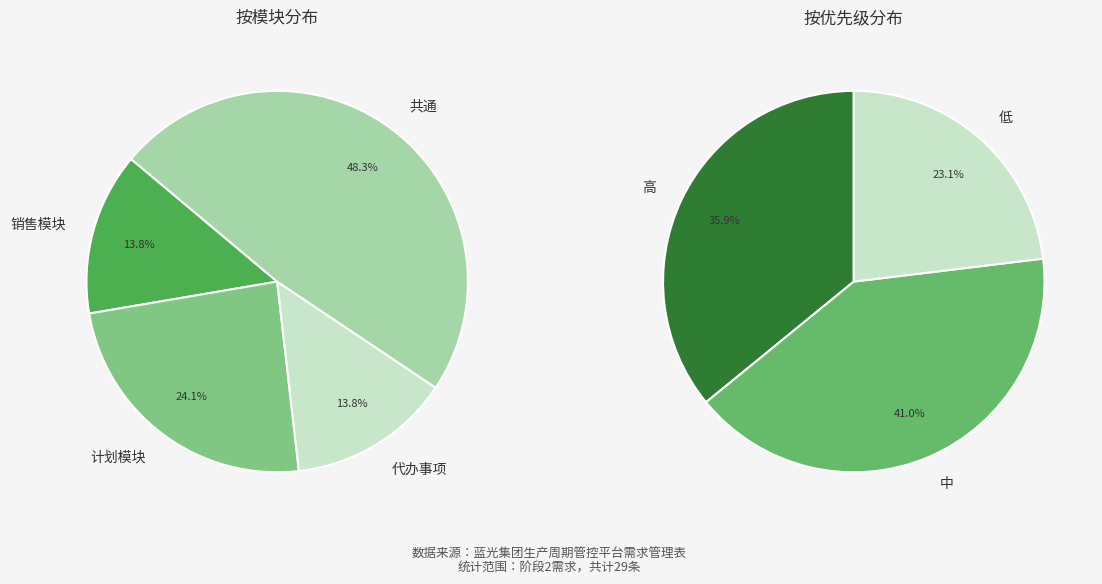

Combined, what portion of the pie is 计划模块 and 共通?

72.4%